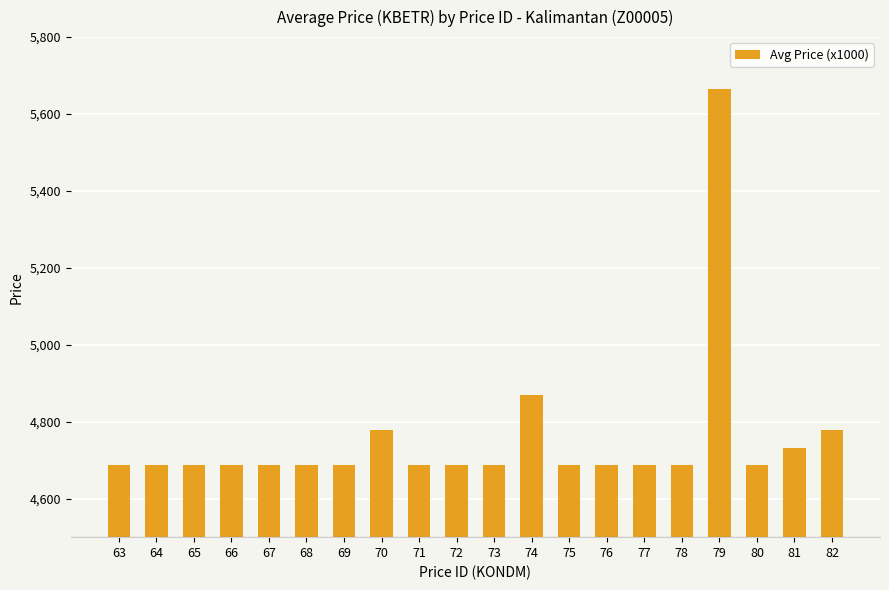

What is the sum of the values at 68 and 71?

9374.4